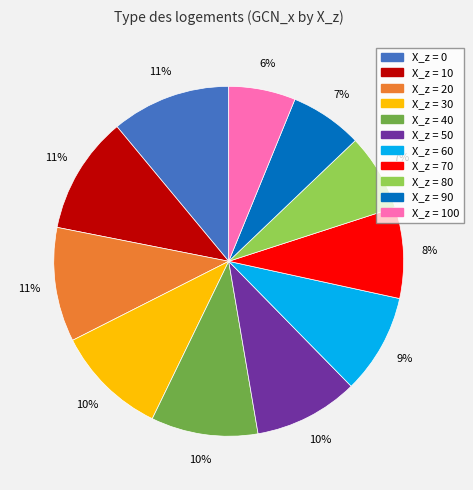

Is there a majority slice in this chart?

No